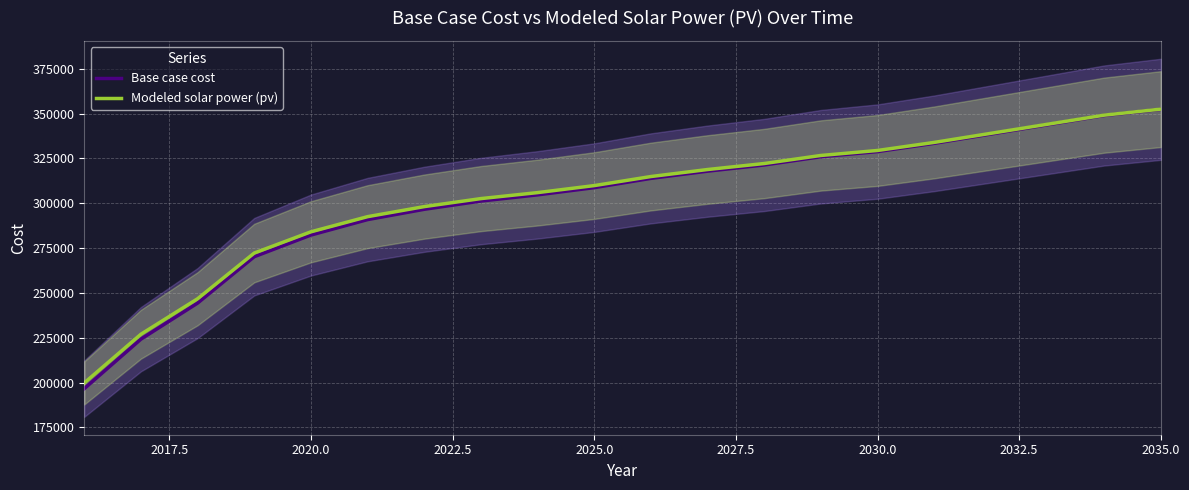

What is the smallest value displayed?

196619.6